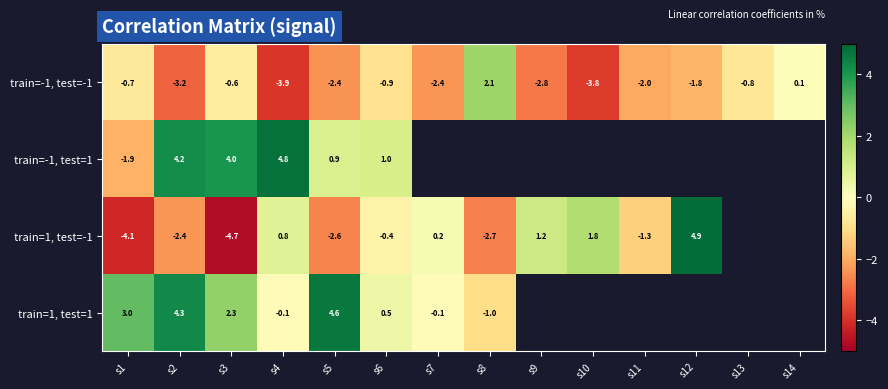

What is the difference between the highest and lowest values at s12?

6.7